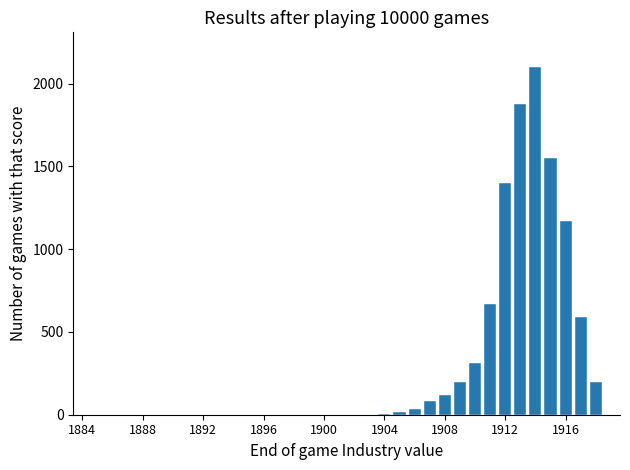

Count the number of values greater than 0.

15